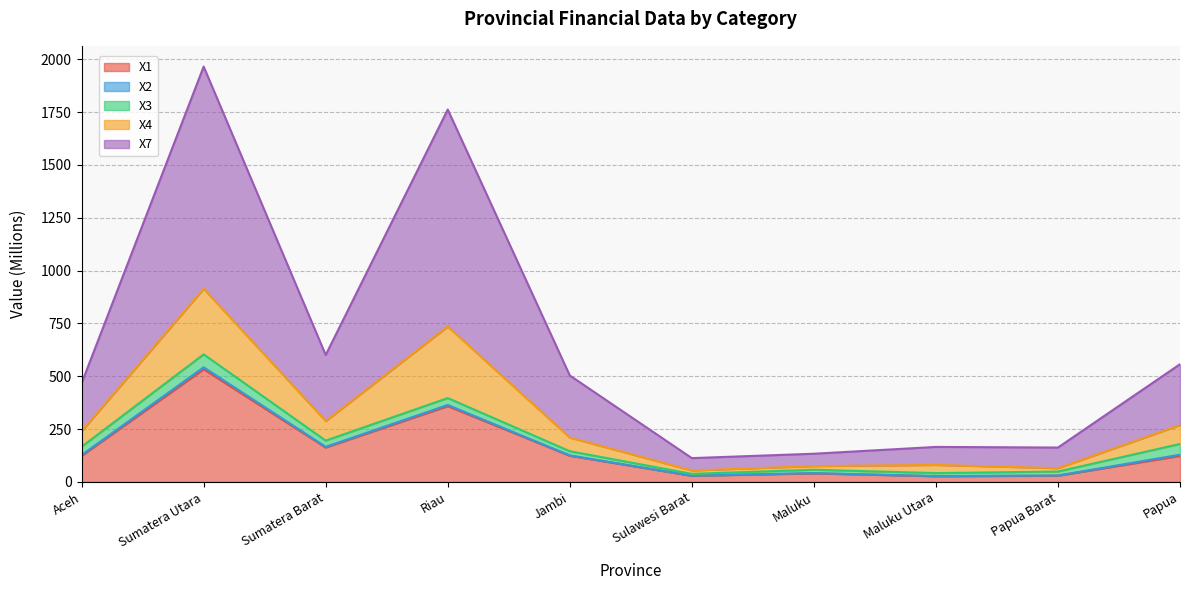

What value does the X1 series have at Papua?

123.2